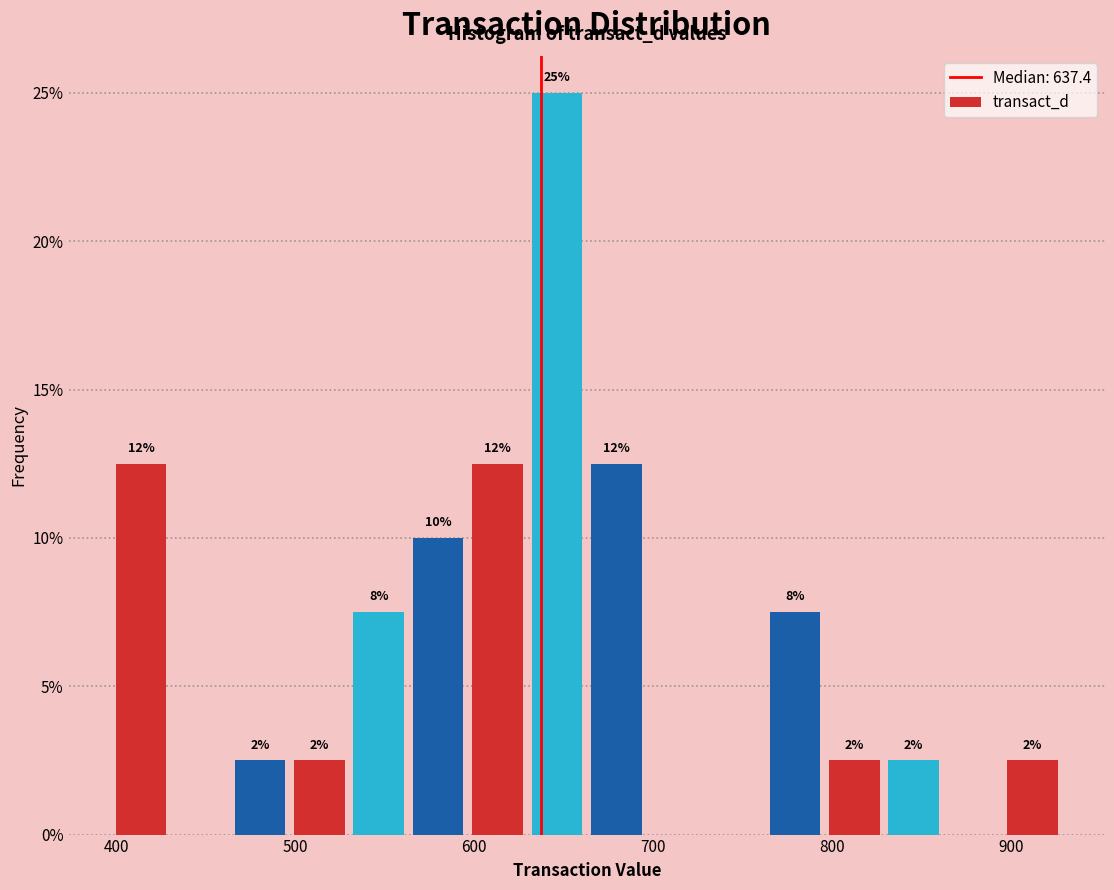

Around what value on the x-axis is the tallest bar? Give the approximate position of its centre, as read against the axis.

650